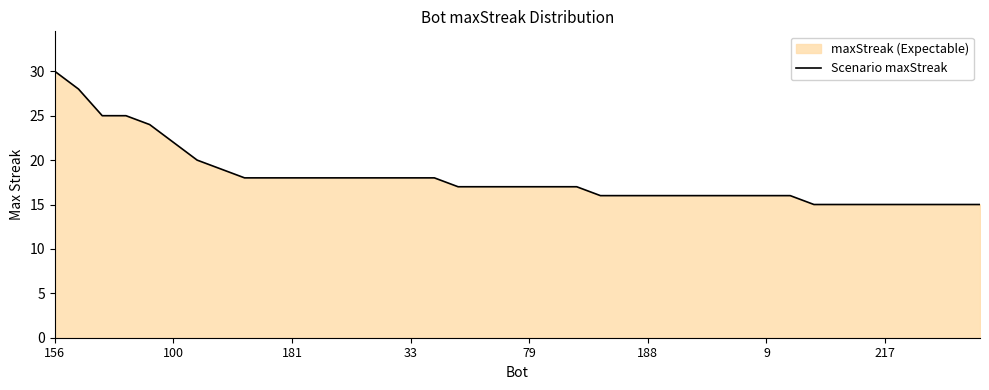

Reading left to right, list all the values displayed in this chart.

30	28	25	25	24	22	20	19	18	18	18	18	18	18	18	18	18	17	17	17	17	17	17	16	16	16	16	16	16	16	16	16	15	15	15	15	15	15	15	15